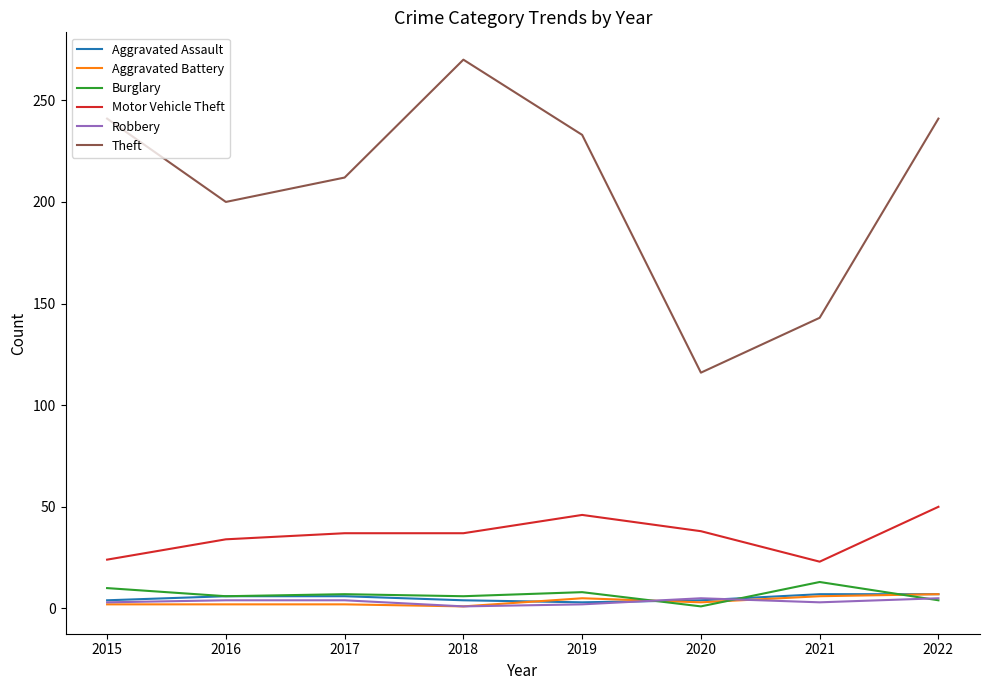

What is the difference between the second highest and minimum values in the Motor Vehicle Theft series?

23